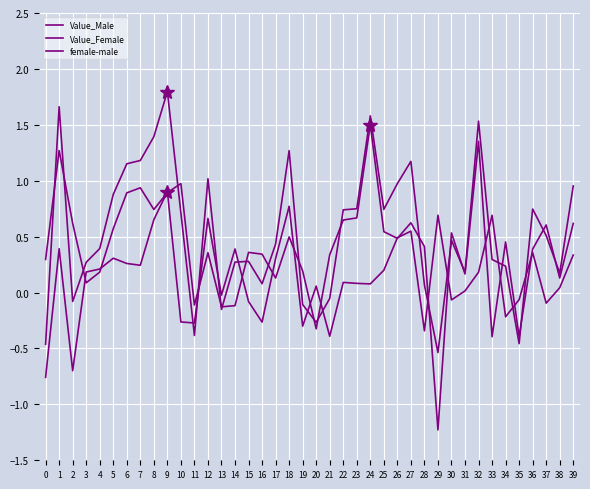

How many categories are shown in the chart?

40